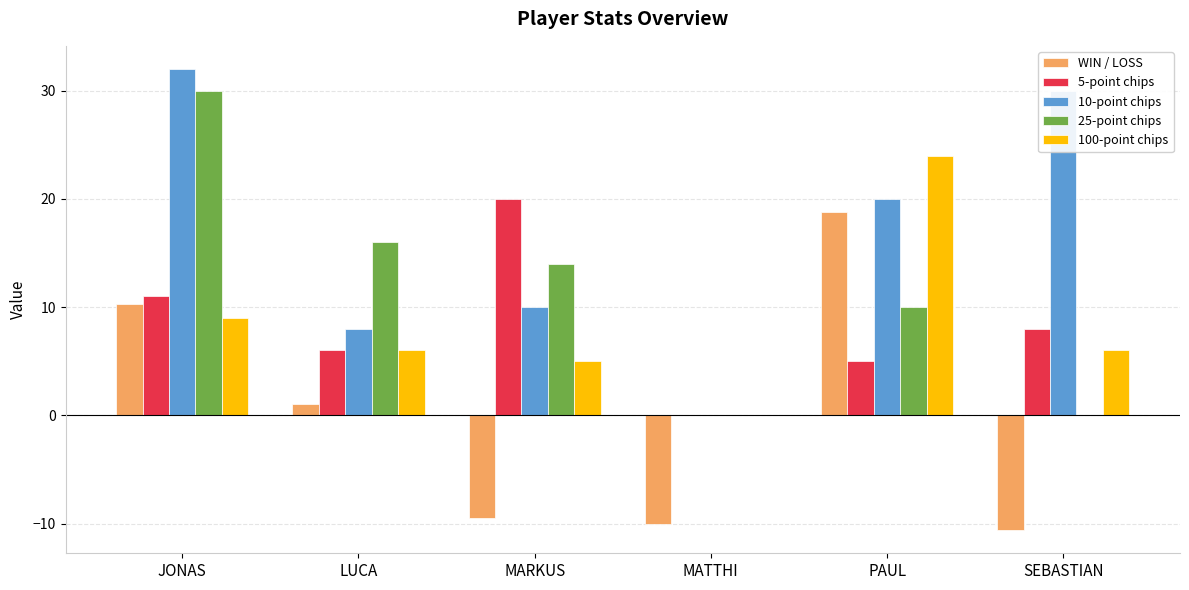

Read the WIN / LOSS value at MATTHI.

-10.0